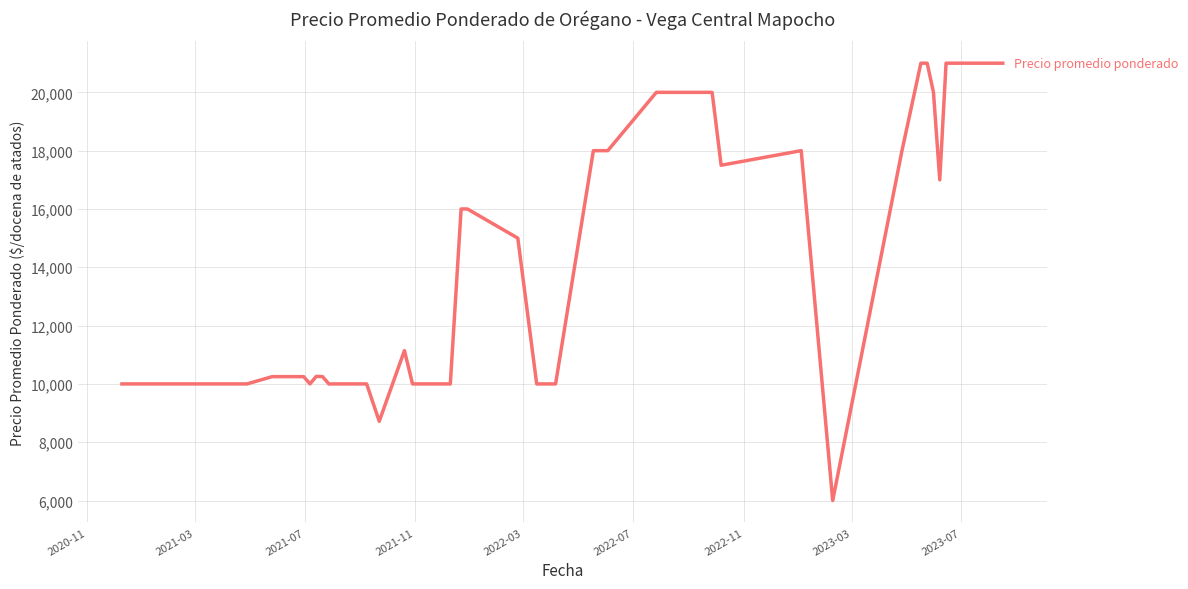

What is the smallest value displayed?

6000